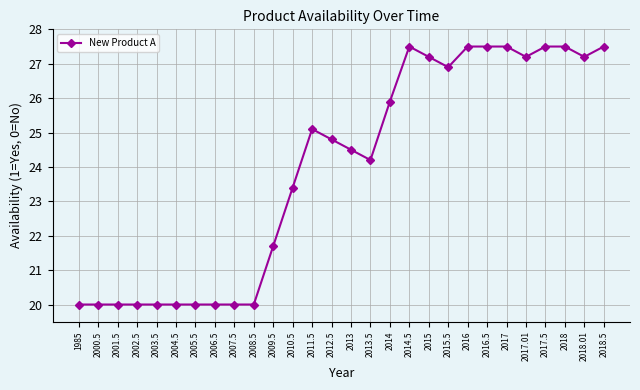

True or false: there are more than 0 points higher than both neighbors.

True